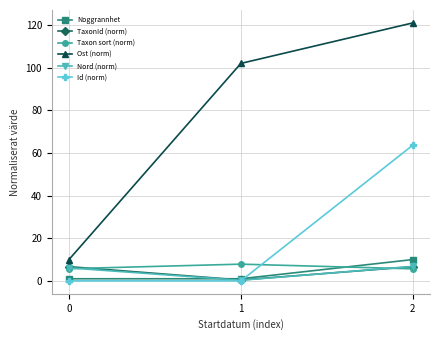

How many lines are shown in the chart?

6